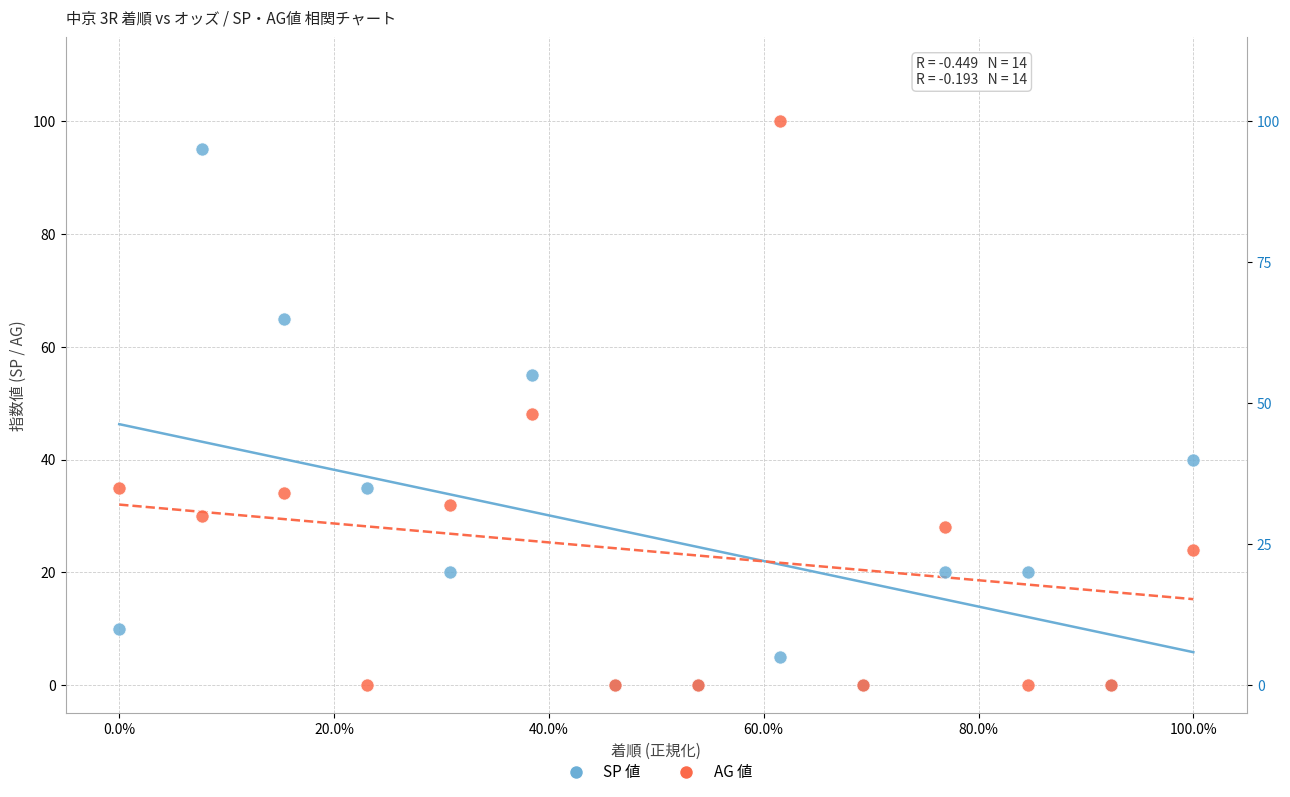

In the AG 値 series, what Y value is closest to 50?

48